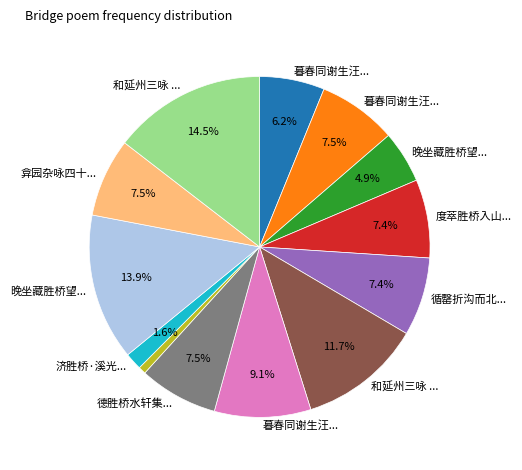

Is there a majority slice in this chart?

No